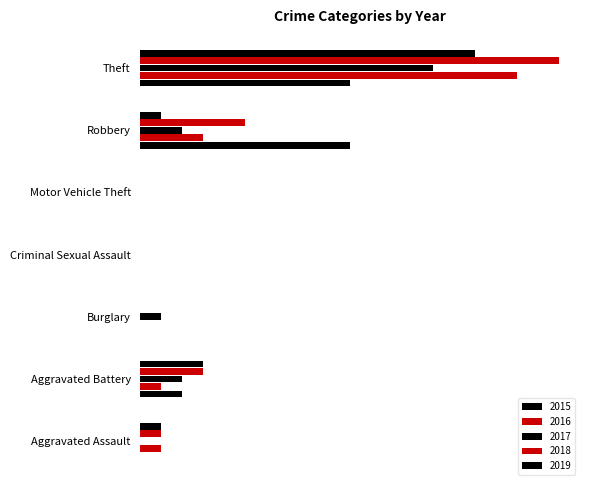

Rank the categories by 2015 value from highest to lowest.

Robbery, Theft, Aggravated Battery, Aggravated Assault, Burglary, Criminal Sexual Assault, Motor Vehicle Theft